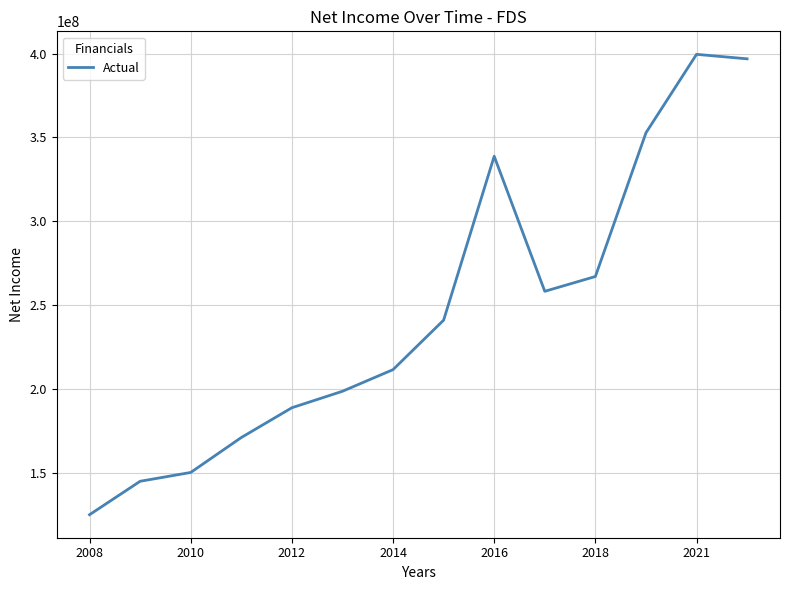

What is the smallest value displayed?

125017000